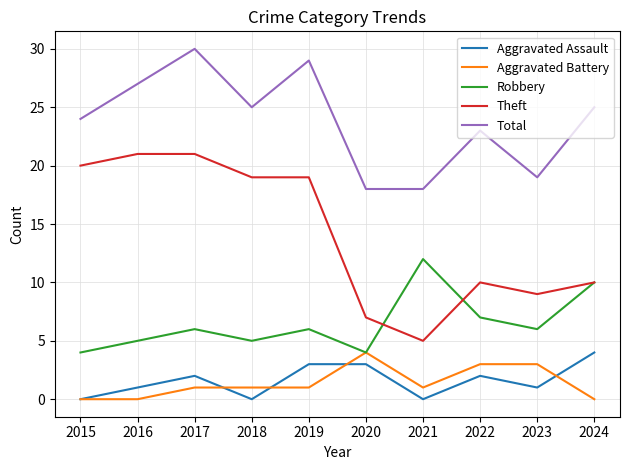

Count the number of categories in the chart.

10